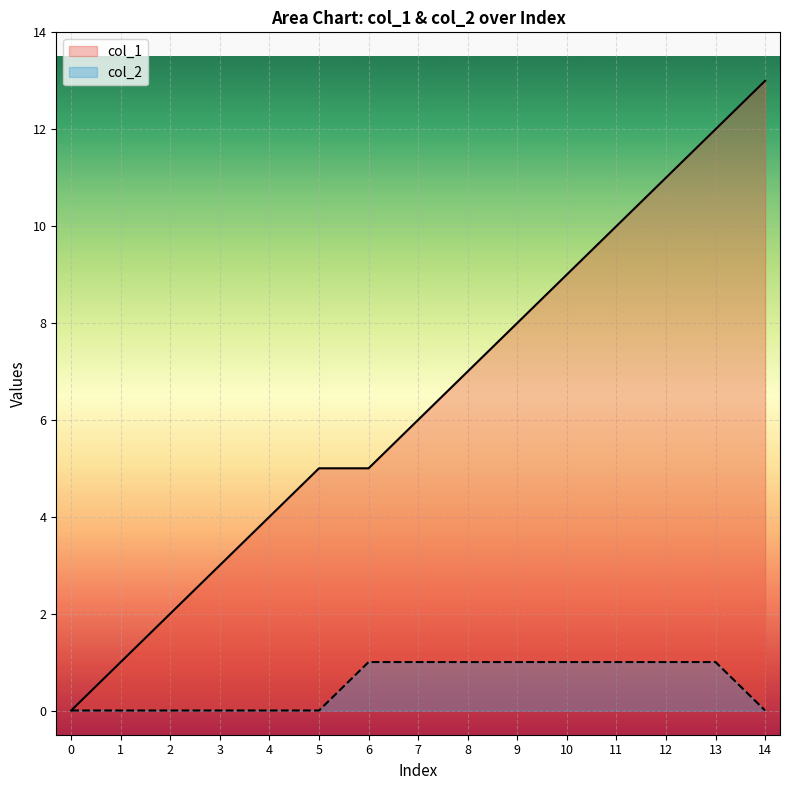

What is the spread (max minus min) of values at 12?

10